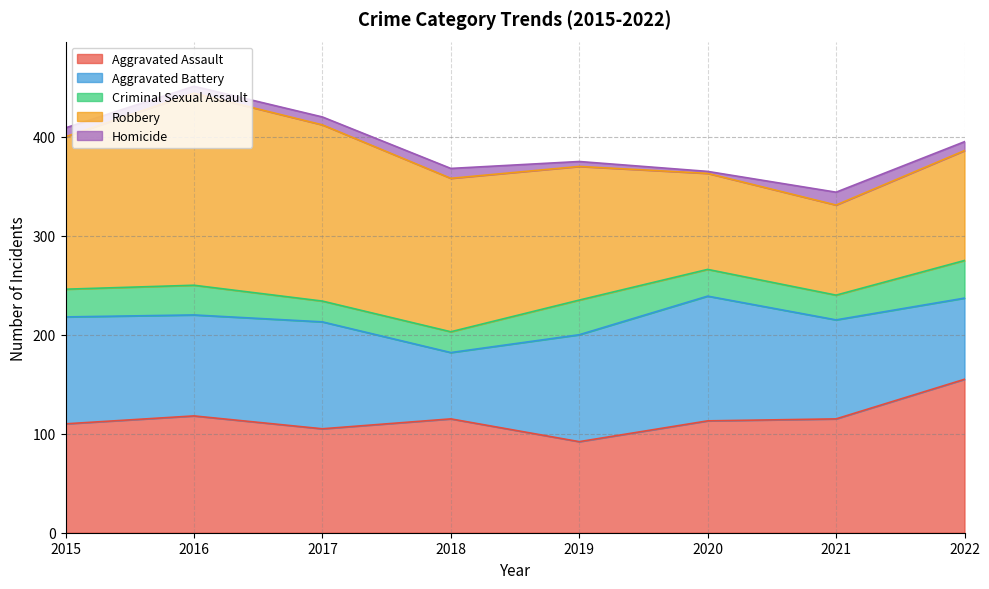

At which category does Aggravated Battery reach its first local peak?

2017